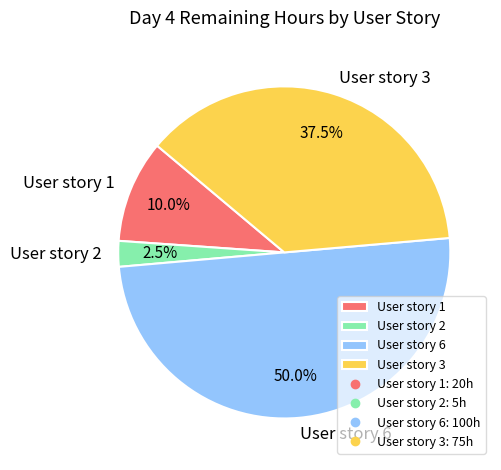

Rank the categories by value from lowest to highest.

User story 2, User story 1, User story 3, User story 6